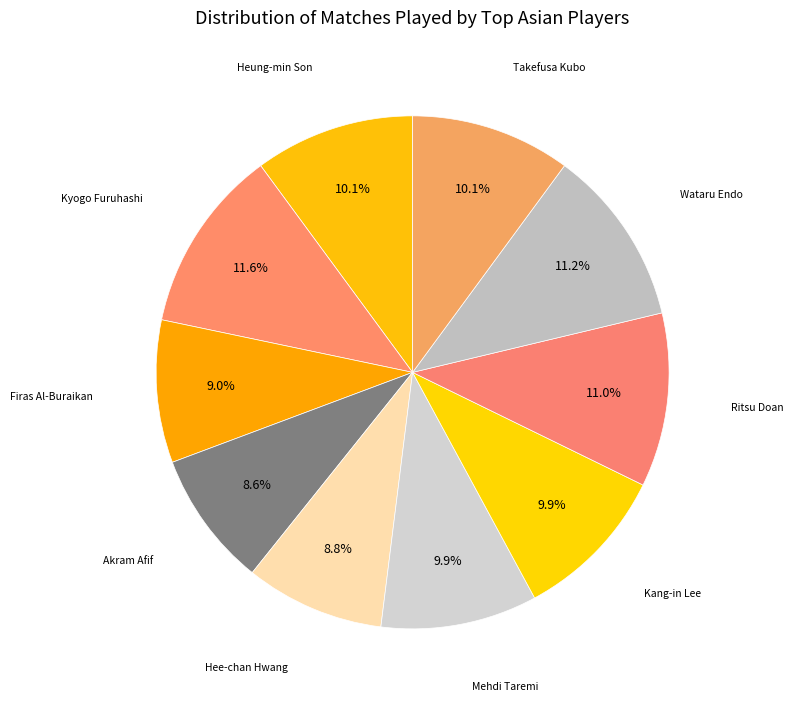

Count the number of slices in the pie.

10